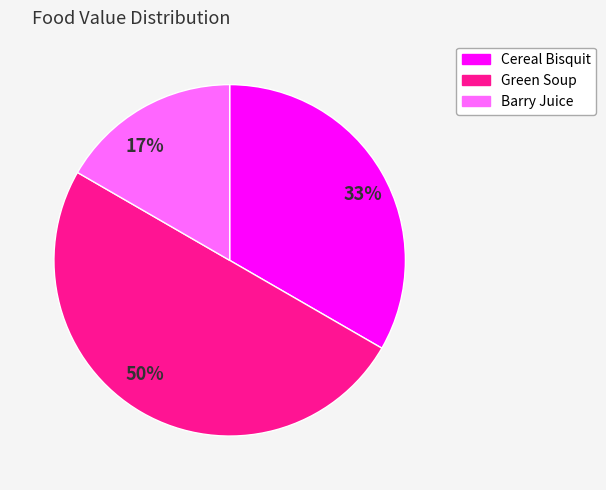

Rank the categories by value from highest to lowest.

50%, 33%, 17%